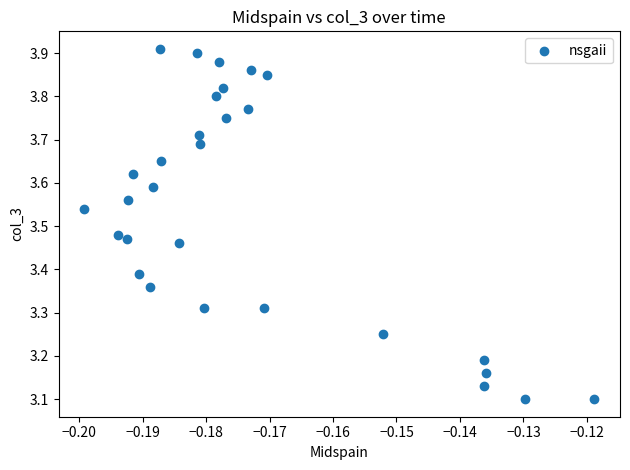

Count the number of points in this scatter plot.

29